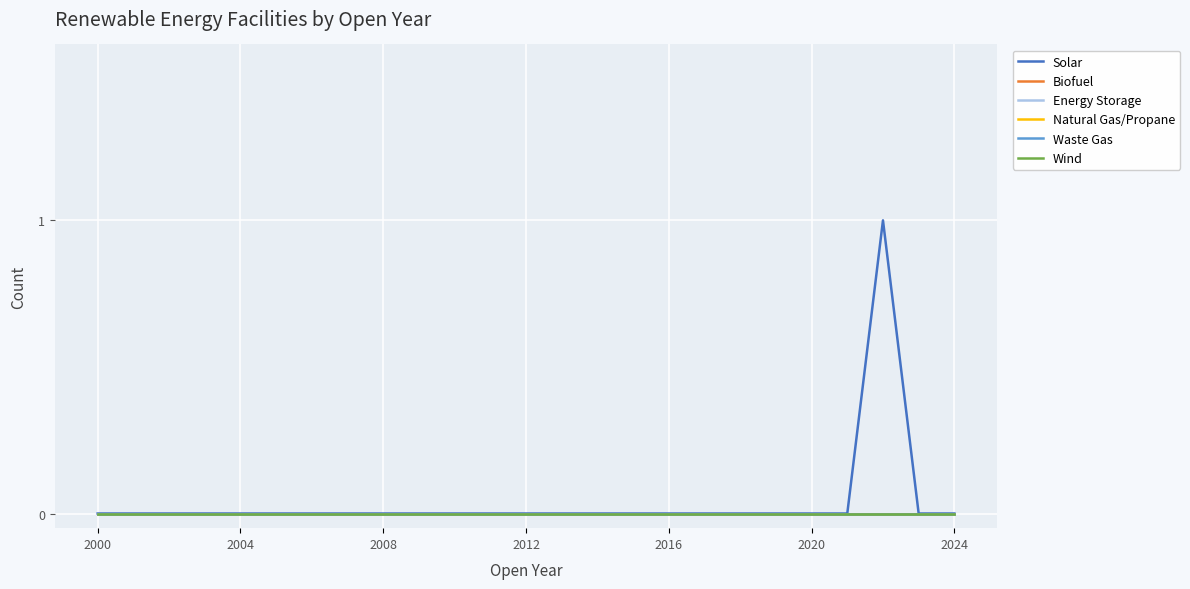

Is this an area chart (filled region under the line)?

No